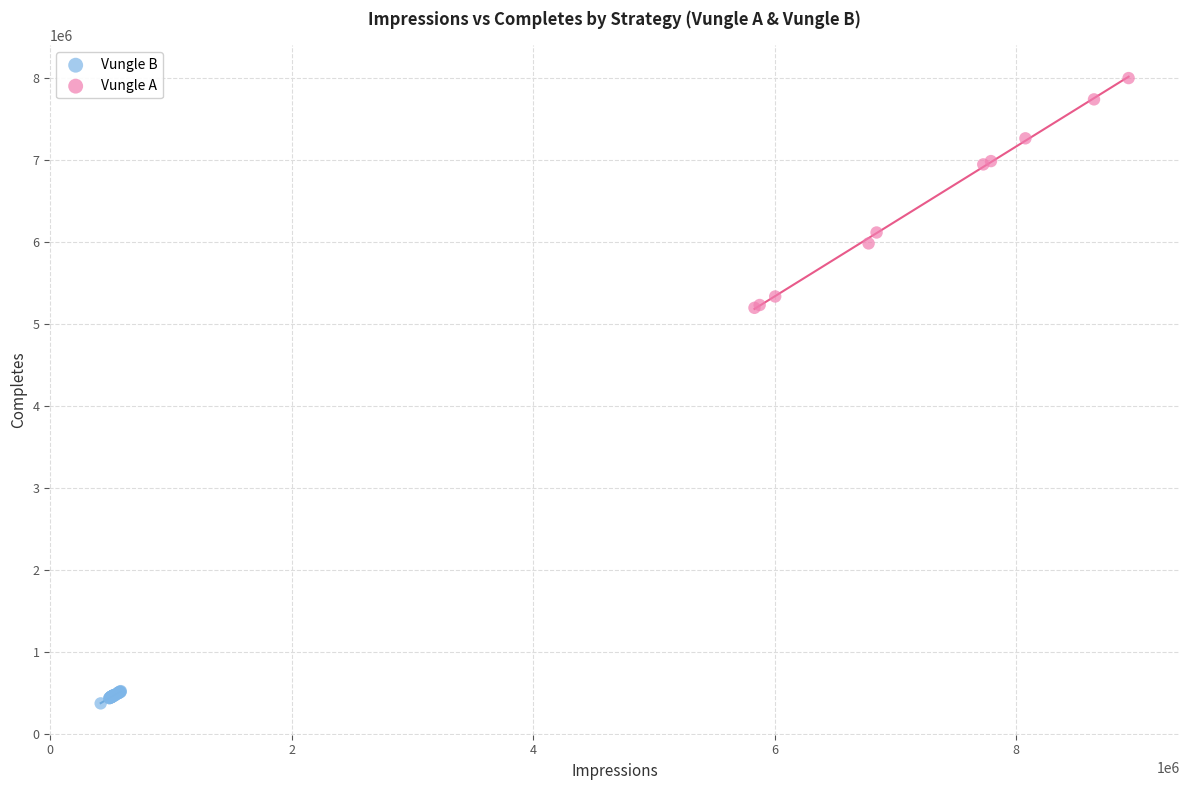

Which series reaches the minimum Y coordinate?

Vungle B